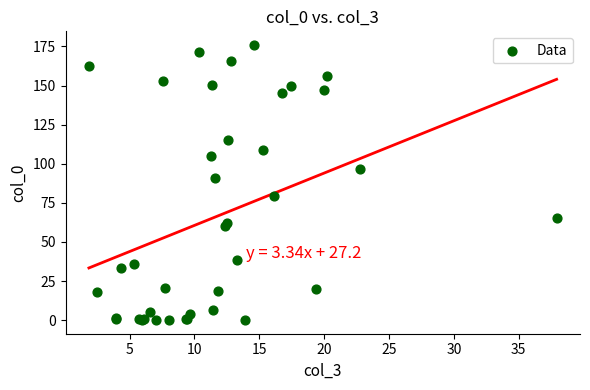

What Y value in the scatter plot is closest to 88?

90.8